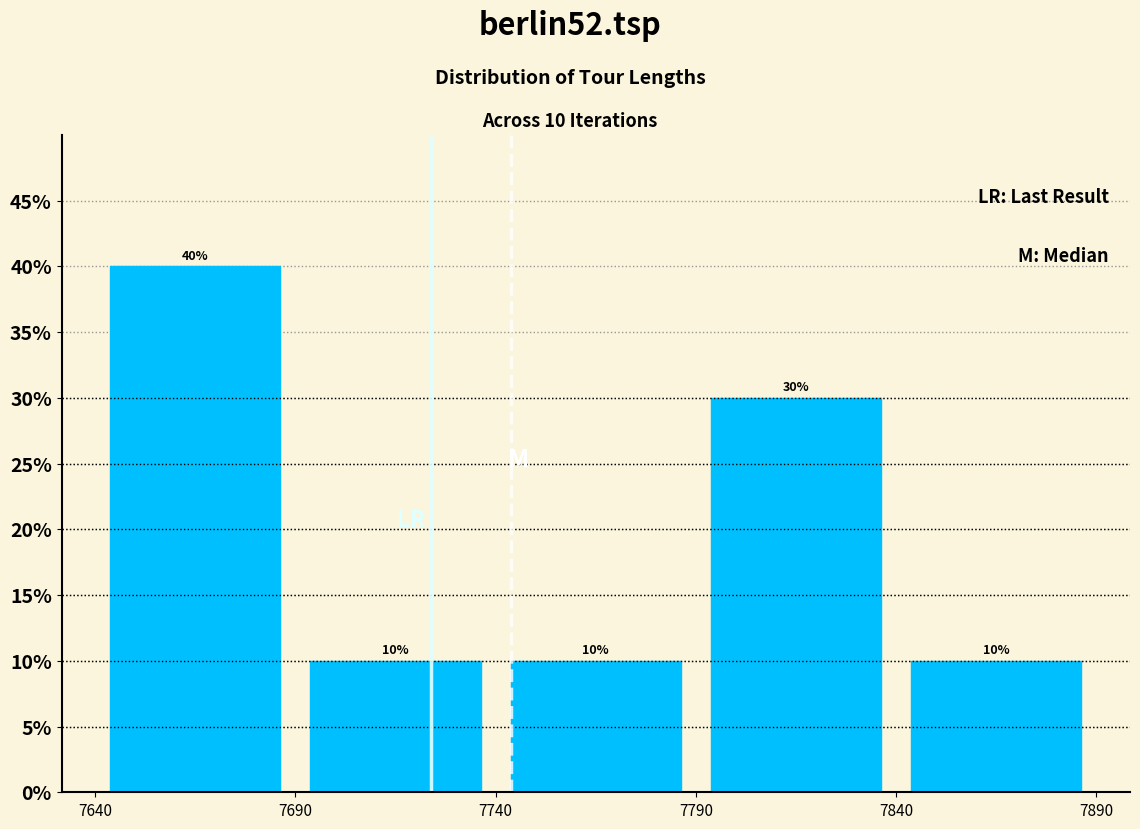

Over which range of the x-axis is the bar tallest?

7640 to 7690